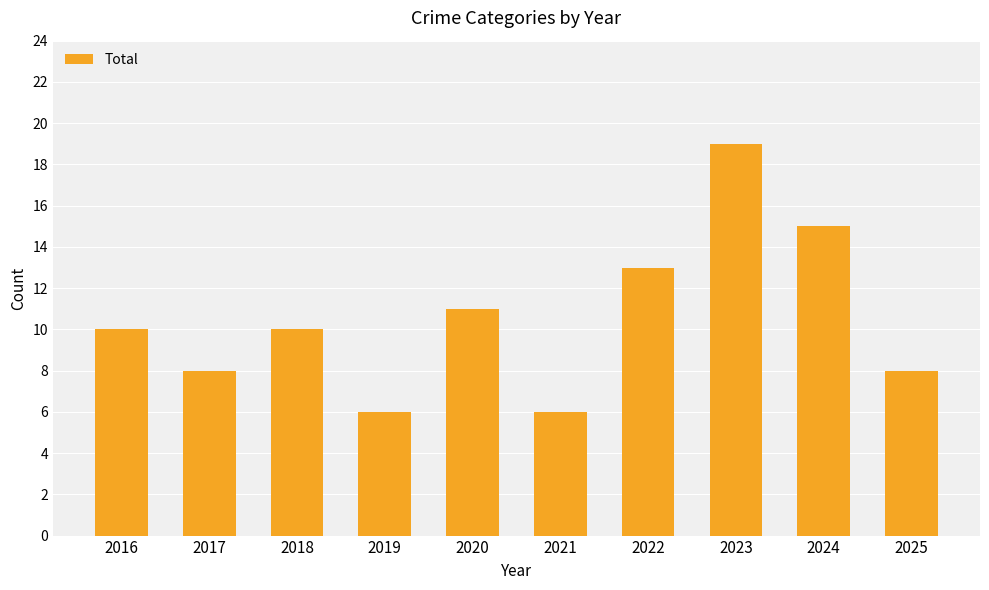

Reading left to right, extract all data points from this chart.

2016=10	2017=8	2018=10	2019=6	2020=11	2021=6	2022=13	2023=19	2024=15	2025=8